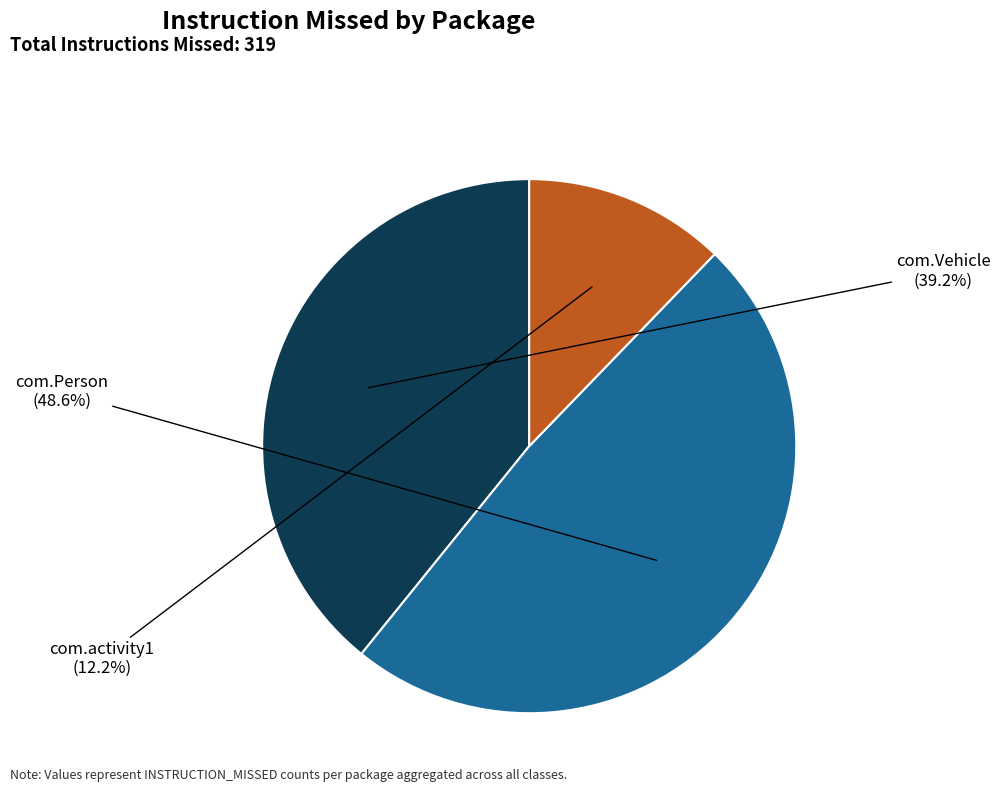

To the nearest percent, what is the difference between the largest and smallest slice percentages?

36%